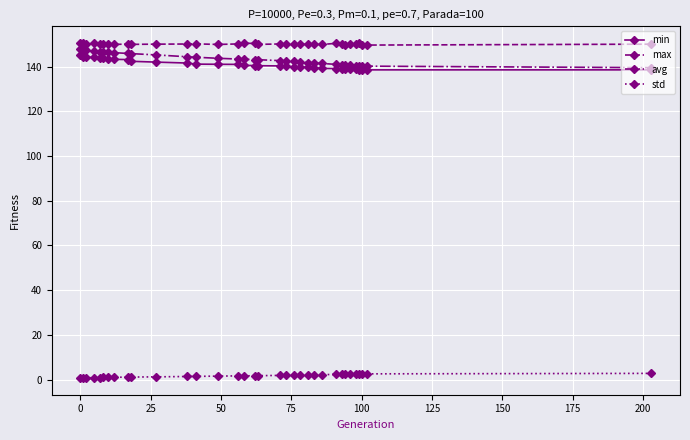

How many series are shown in this chart?

4